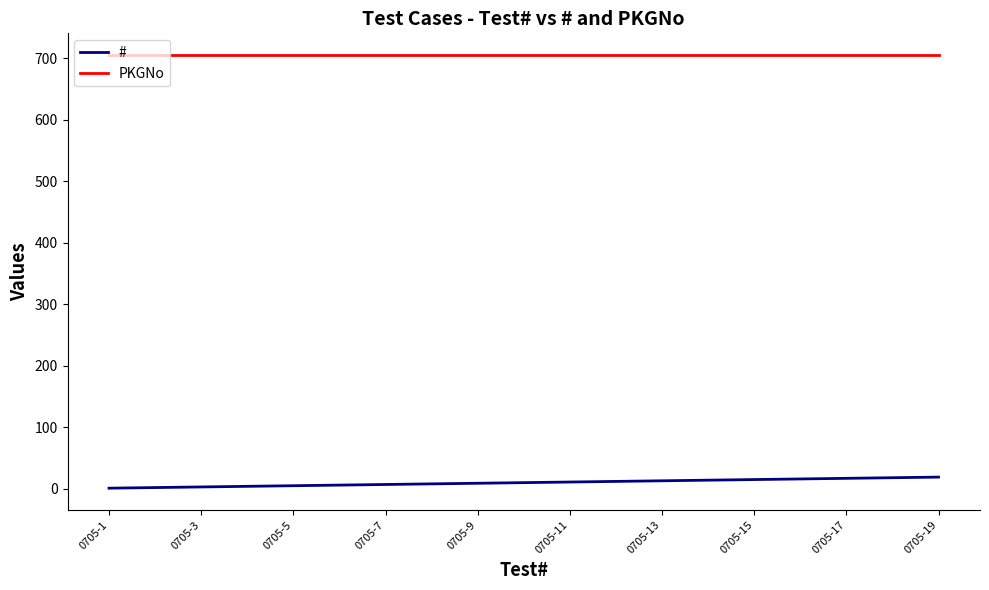

Does the chart have visible grid lines?

No